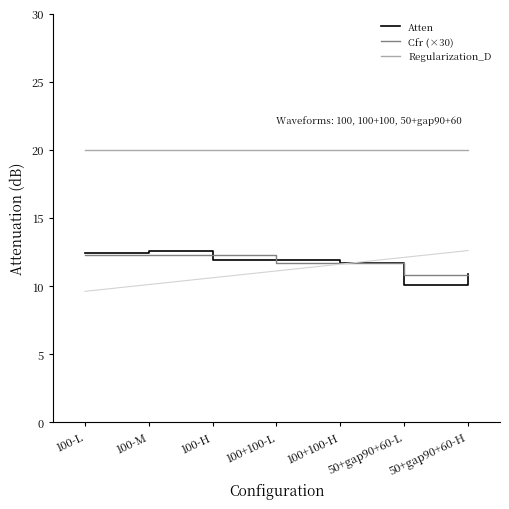

True or false: Atten has more than 2 interior local peaks.

False